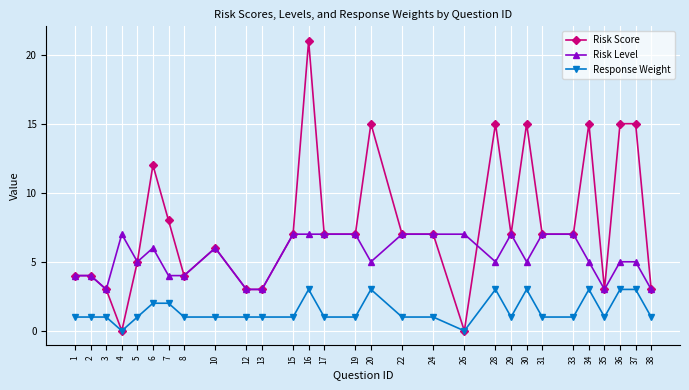

Read the Risk Score value at 31.

7